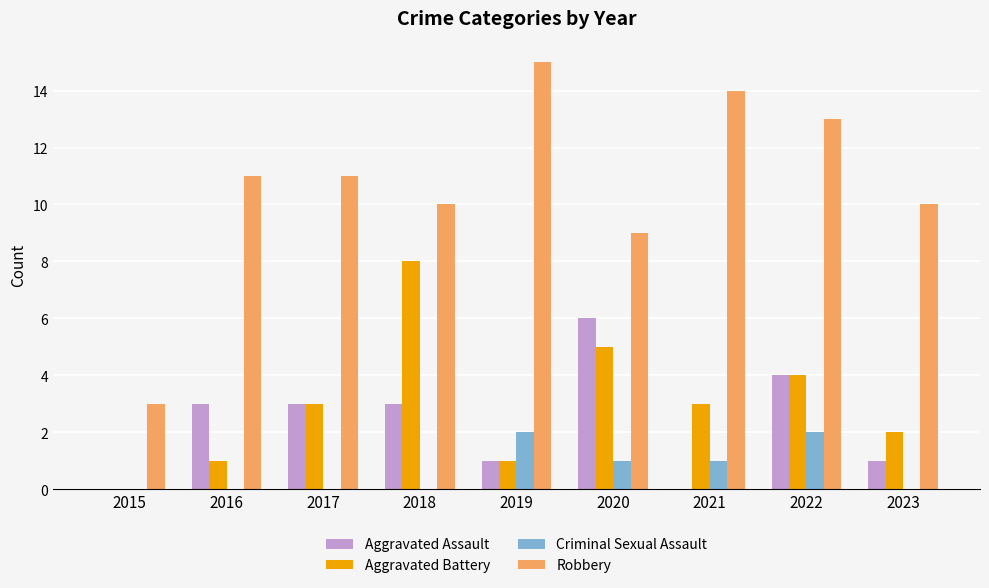

Reading left to right, list all the values displayed in this chart.

Aggravated Assault: 0	3	3	3	1	6	0	4	1
Aggravated Battery: 0	1	3	8	1	5	3	4	2
Criminal Sexual Assault: 0	0	0	0	2	1	1	2	0
Robbery: 3	11	11	10	15	9	14	13	10